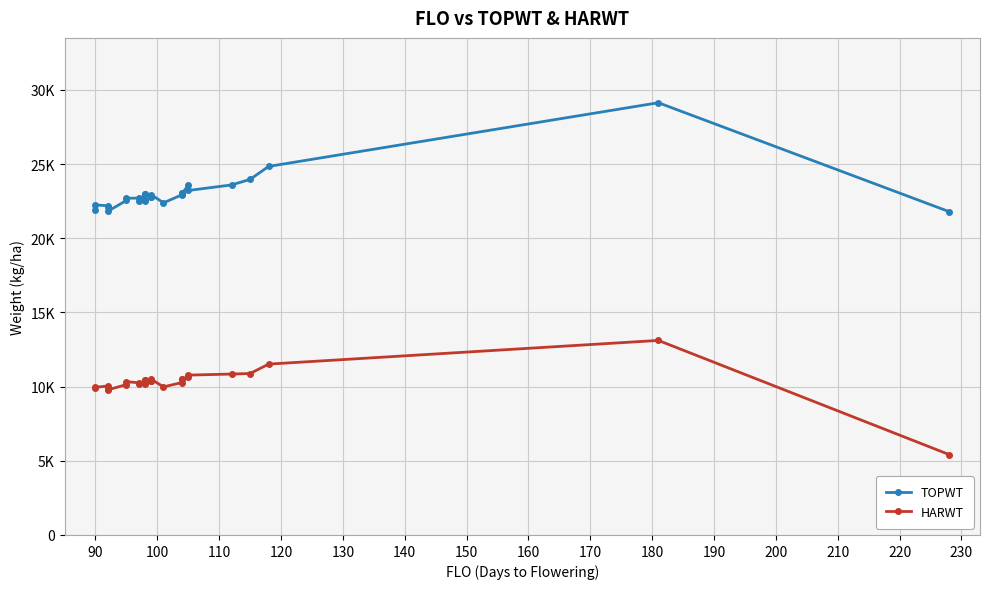

Reading left to right, what are all the values shown in this chart?

TOPWT: 21932	22244	22188	22077	21818	22543	22693	22705	22528	22952	22604	22952	22529	22785	22785	22940	22385	22931	23021	23021	23556	23217	23591	23965	24840	29132	21794
HARWT: 9900	9950	10042	9842	9780	10135	10331	10258	10167	10420	10261	10420	10173	10386	10386	10500	9981	10275	10479	10479	10666	10774	10846	10881	11516	13112	5421